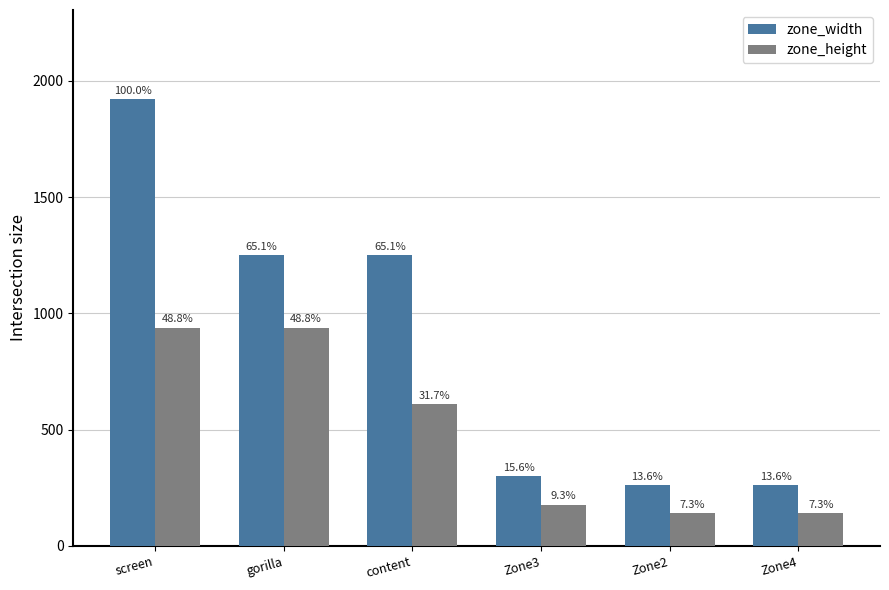

What are all the series names shown in the legend?

zone_width, zone_height